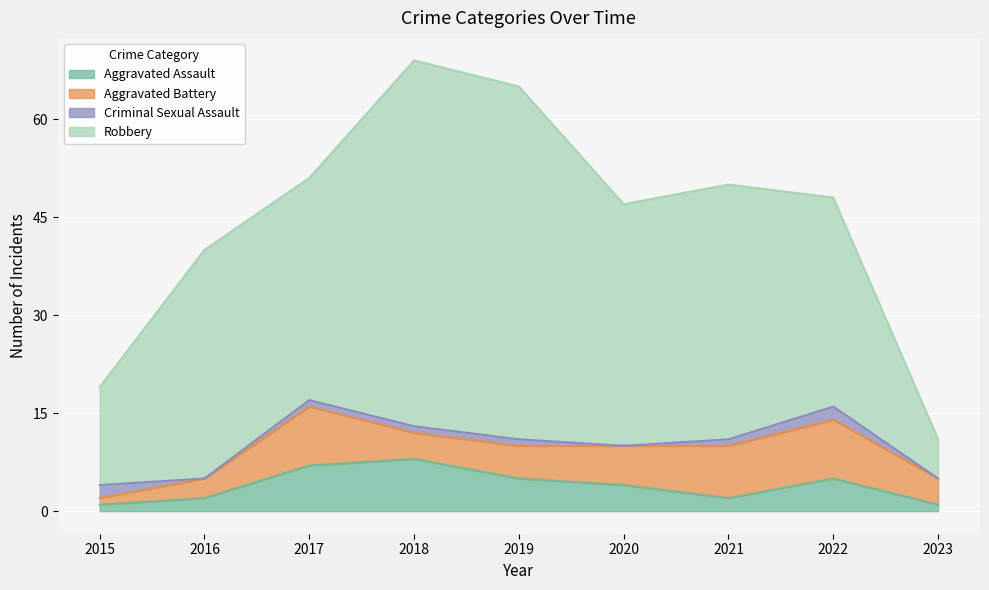

At 2017, list the series in order from largest to smallest.

Robbery, Aggravated Battery, Aggravated Assault, Criminal Sexual Assault